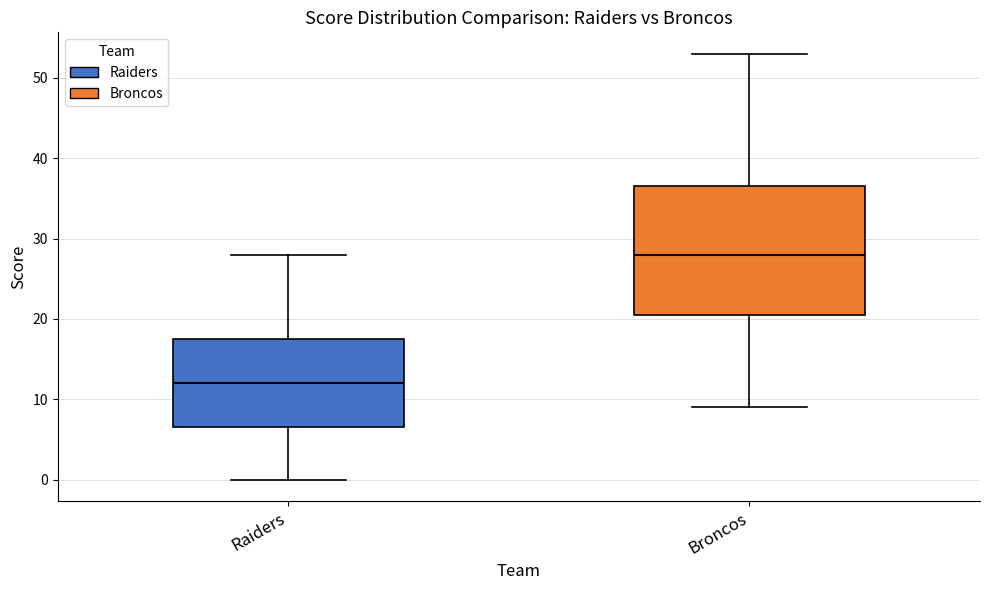

Reading left to right, transcribe this box plot: for each box, give where its median line is, the range the box spans, and where its two whiskers end, as read against the y-axis. The values are not printed on the chart, so give them approximately, as read against the axis.

Raiders: median 12, box 7 to 18, whiskers 0 to 28
Broncos: median 28, box 21 to 37, whiskers 9 to 53